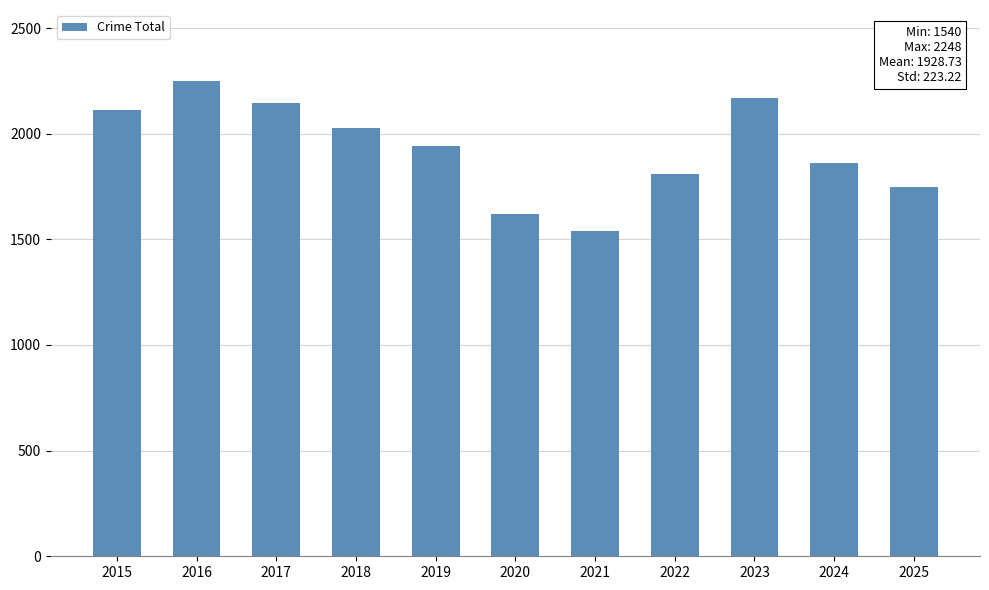

Reading left to right, list all the values displayed in this chart.

2113	2248	2146	2025	1941	1619	1540	1811	2167	1859	1747